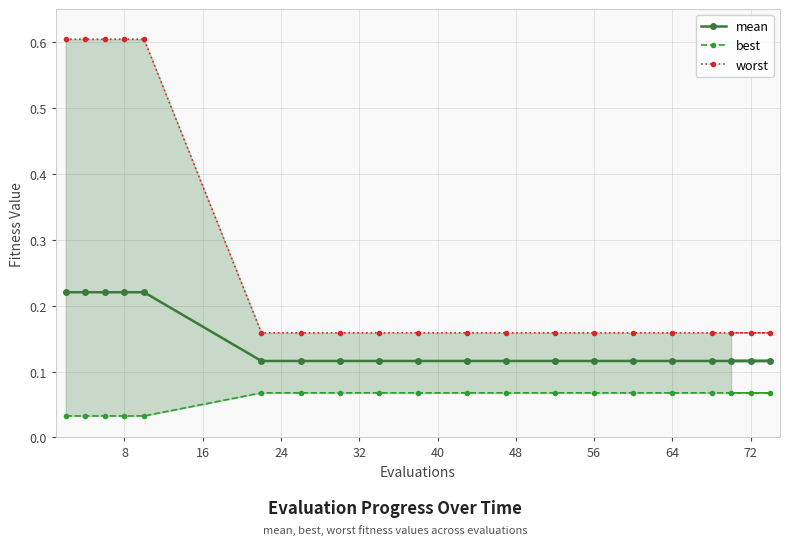

Is it true that mean equals 0.2 at 72?

False